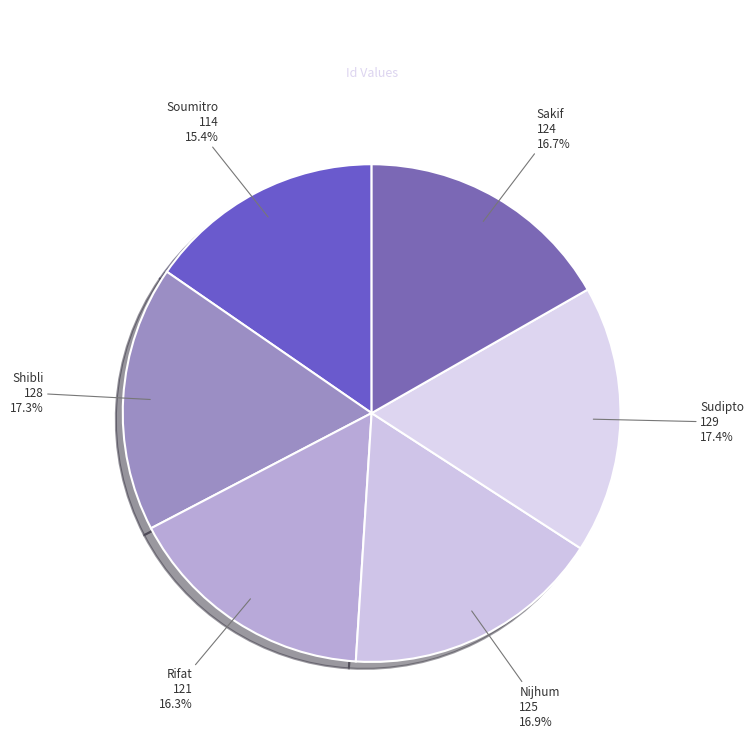

Count the number of slices in the pie.

6